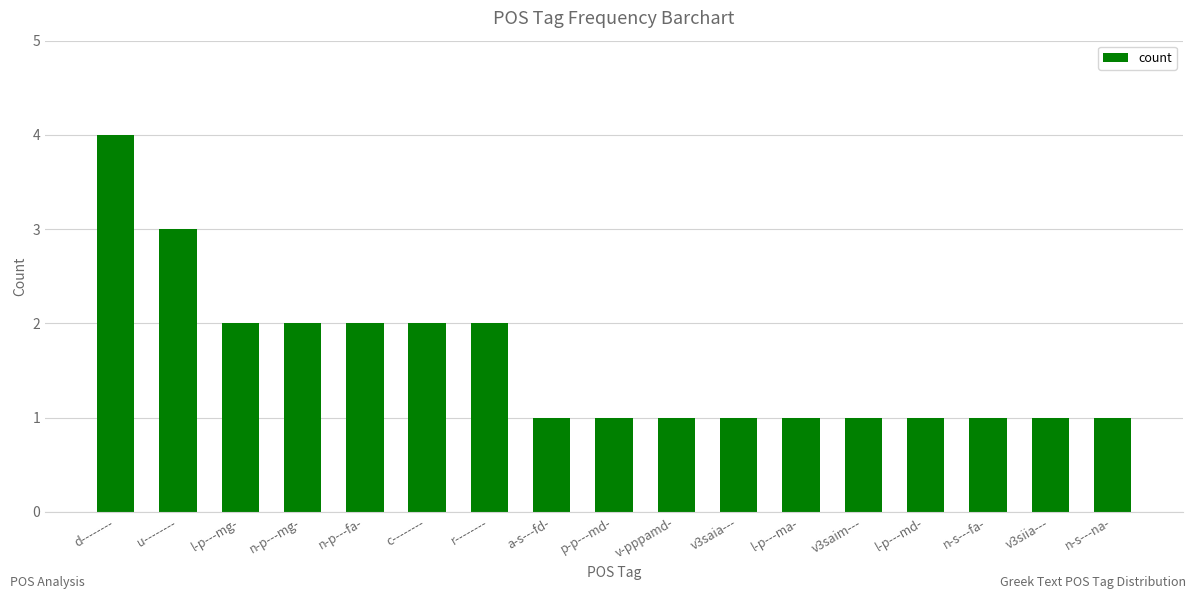

What is the ratio of the value at r-------- to the value at p-p---md-?

2.0